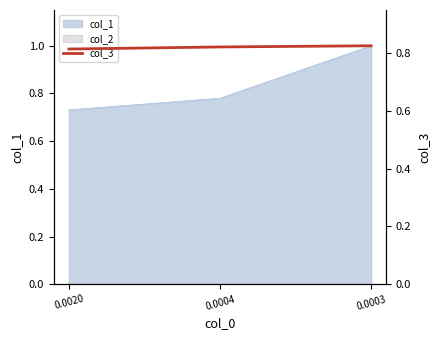

The value at 0.0020 is 0.4. True or false?

False